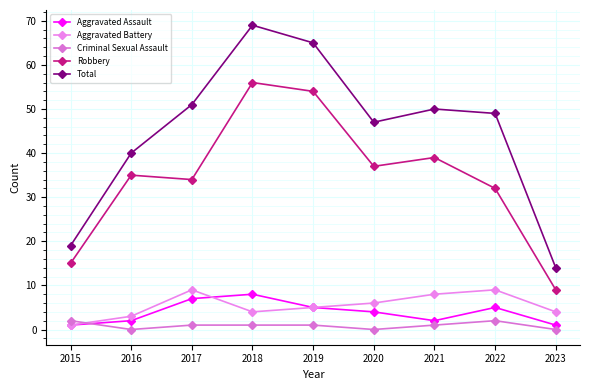

Where is Aggravated Assault nearest to the value 4?

2020